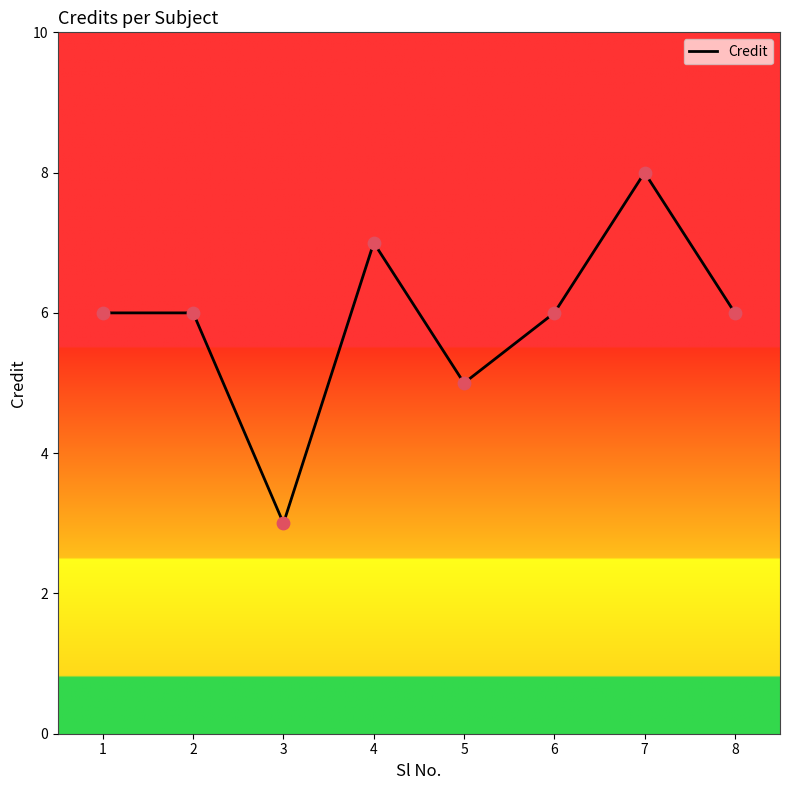

Between 1 and 5, which is larger?

1